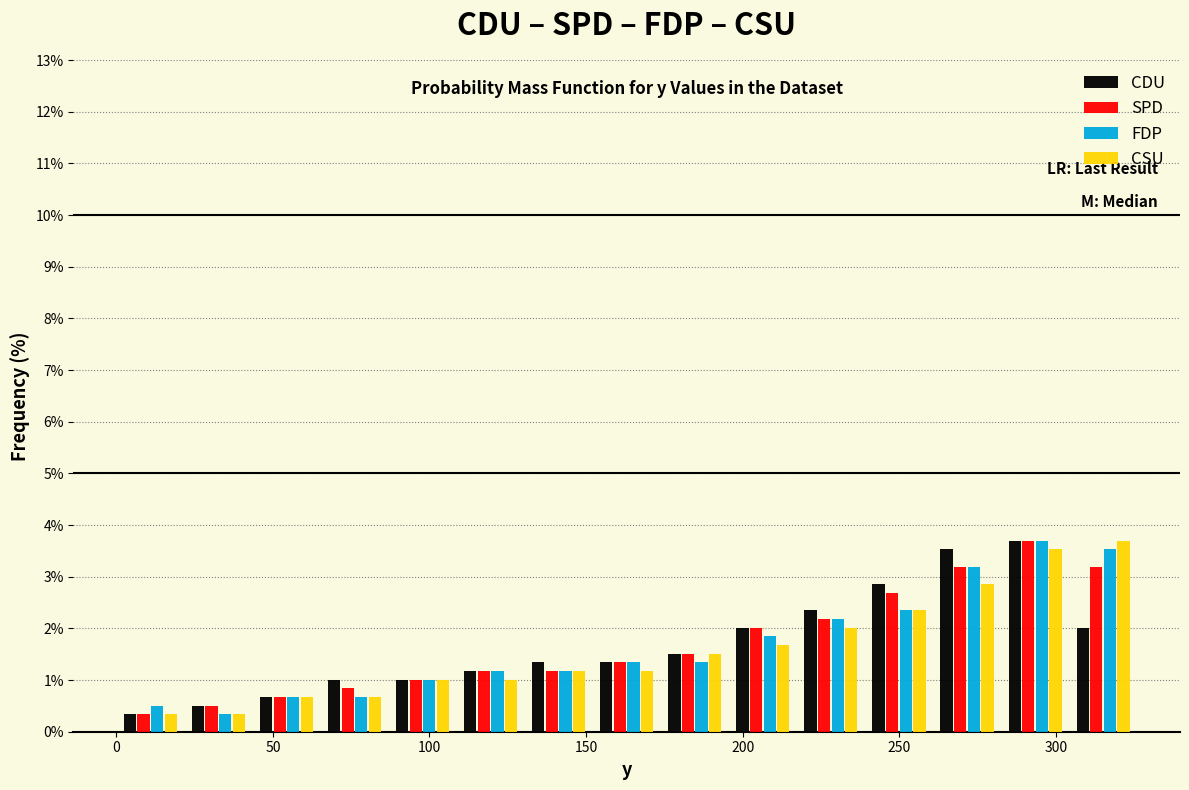

What is the height of the SPD bar covering 175 to 195 on the x-axis? Neither the bar edges nor the heights are printed on the chart, so give them approximately, as read against the axes.

1.5